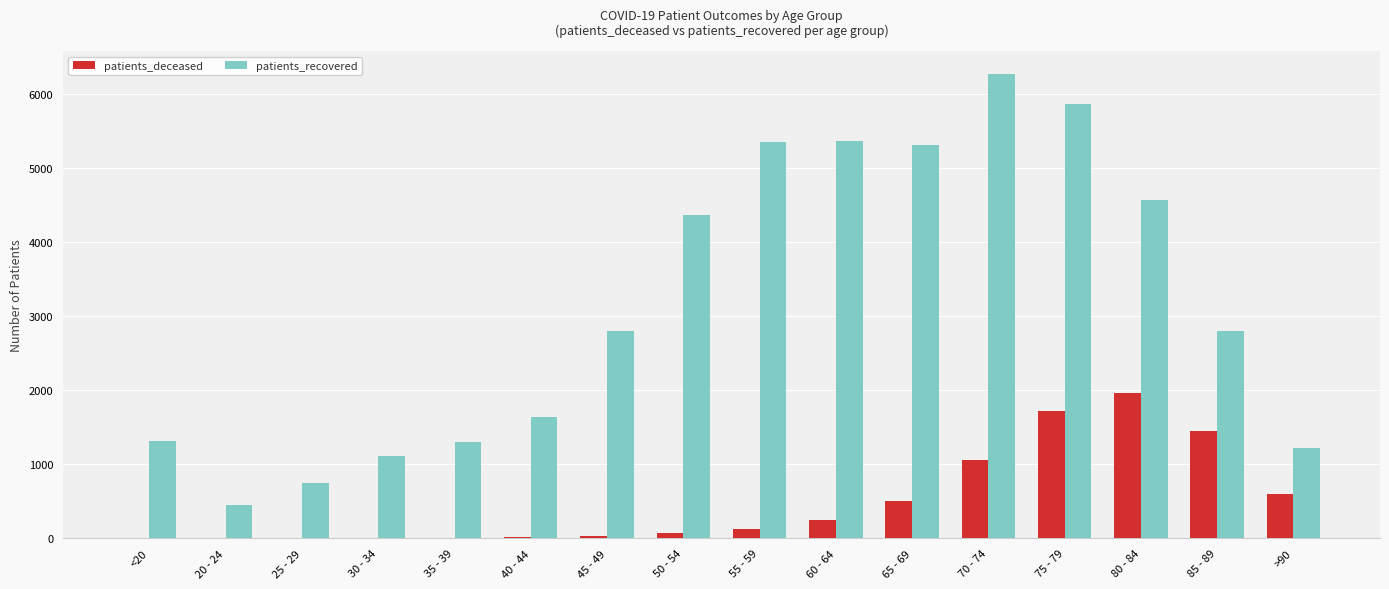

Which series has the largest range (max minus min)?

patients_recovered